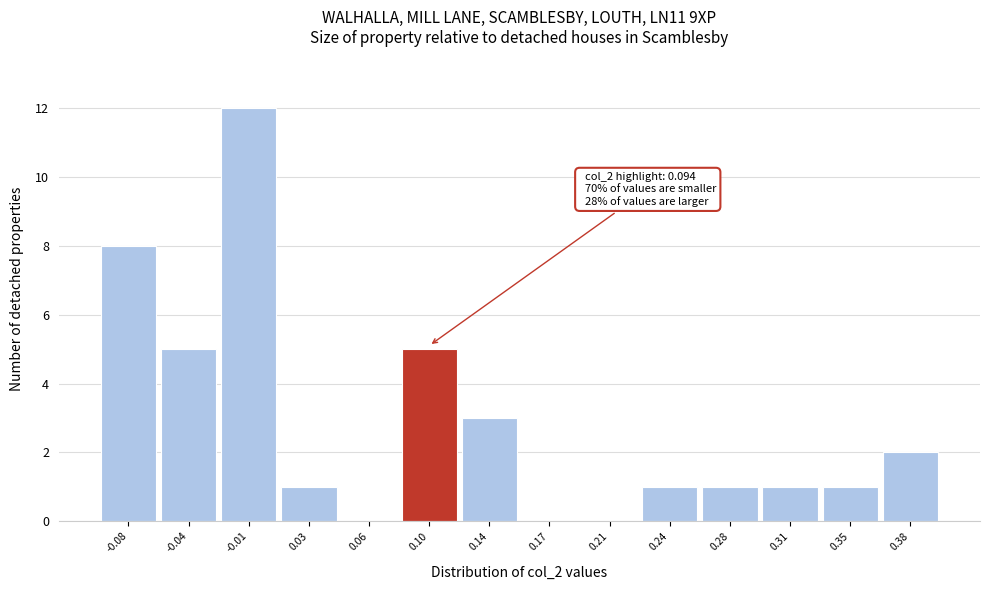

Over which range of the x-axis is the bar tallest?

-0.025 to 0.010